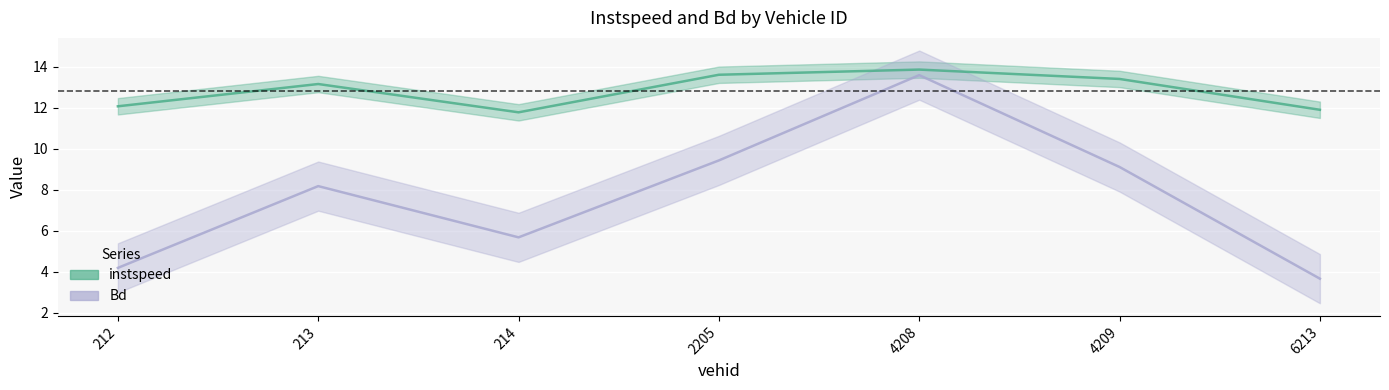

True or false: Bd and instspeed intersect in this chart.

False